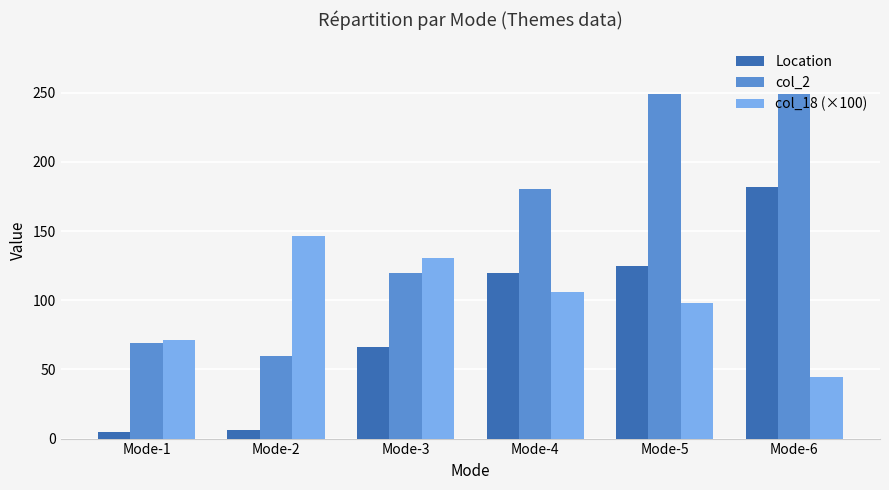

How many bars are there in each group?

3